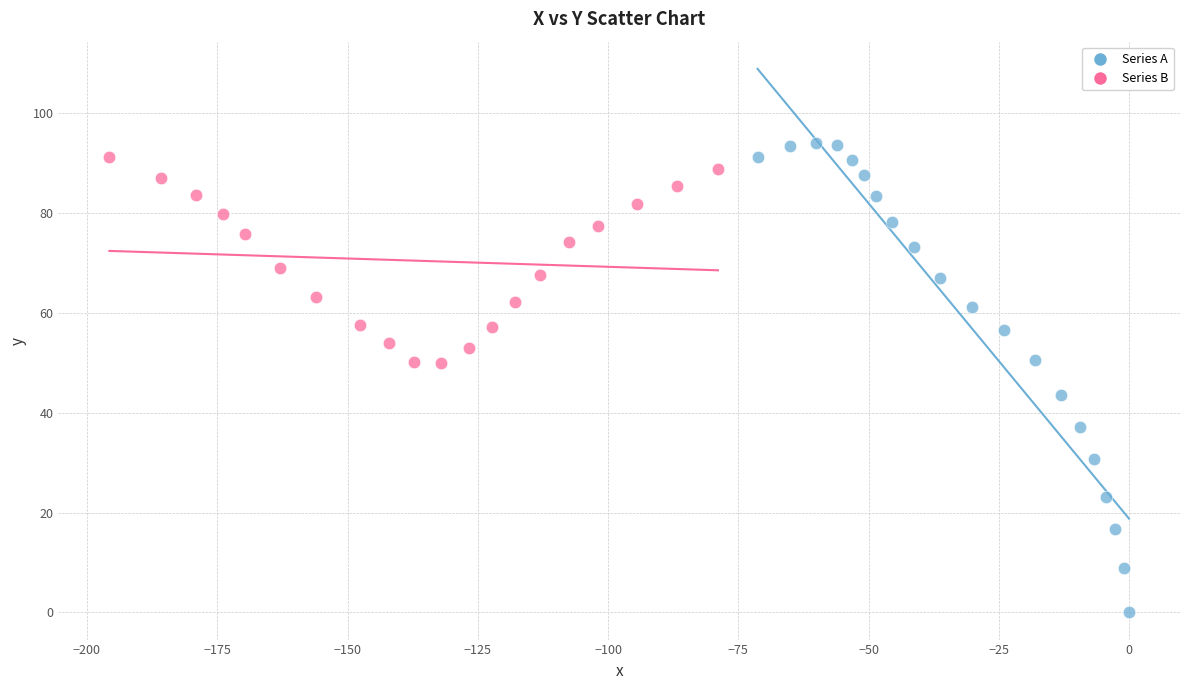

Which series has the largest Y range (max minus min)?

Series A